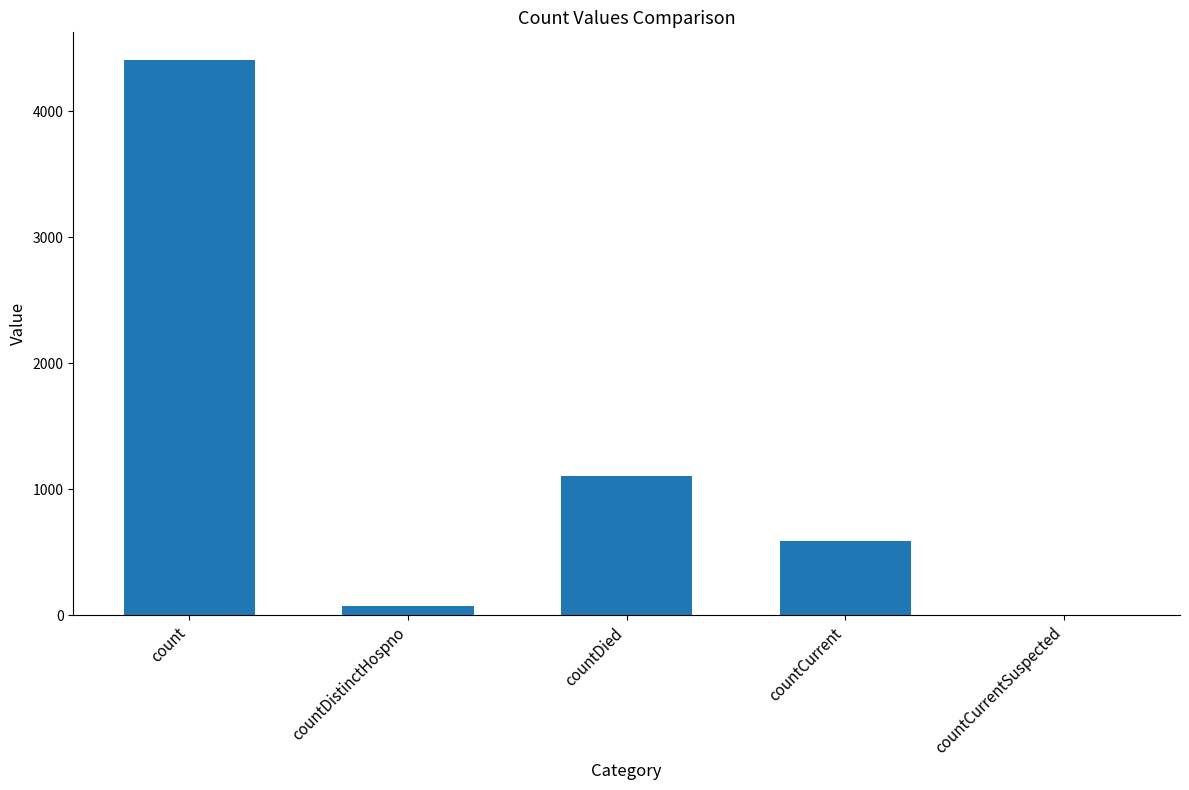

True or false: the data shows 76 at countDistinctHospno.

True